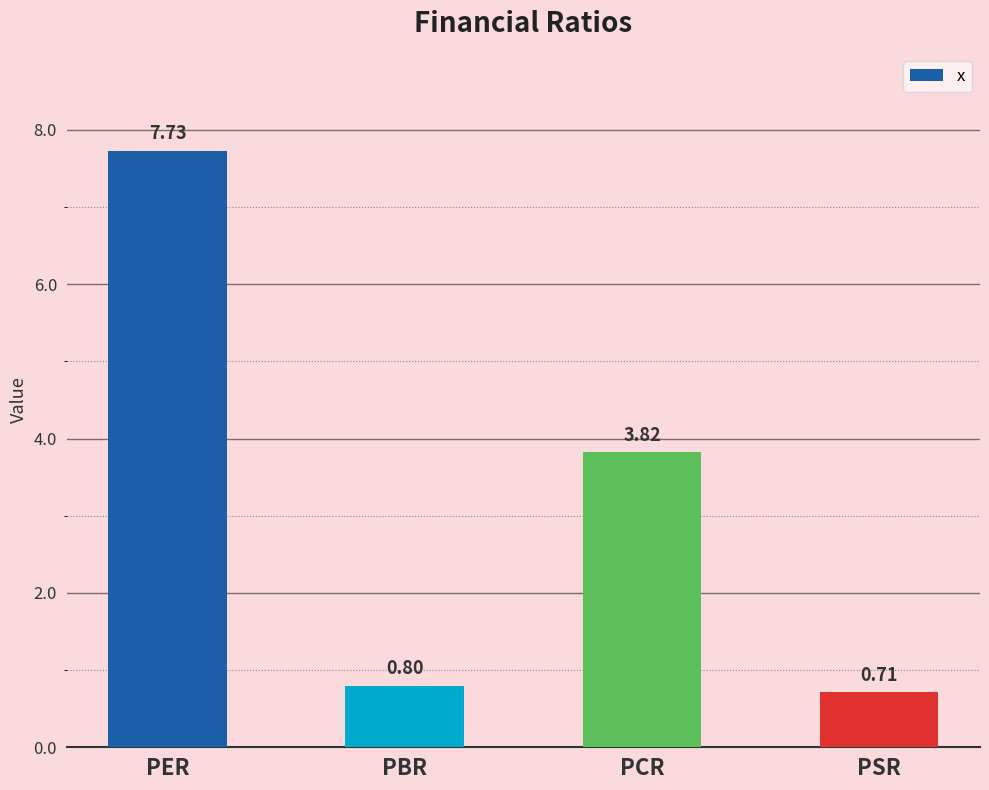

How many distinct data groups are displayed?

1